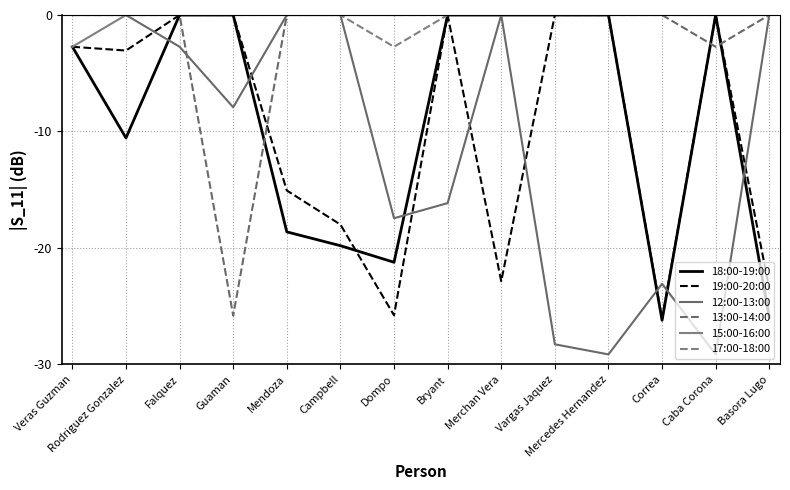

Where is 15:00-16:00 nearest to the value -1?

Rodriguez Gonzalez